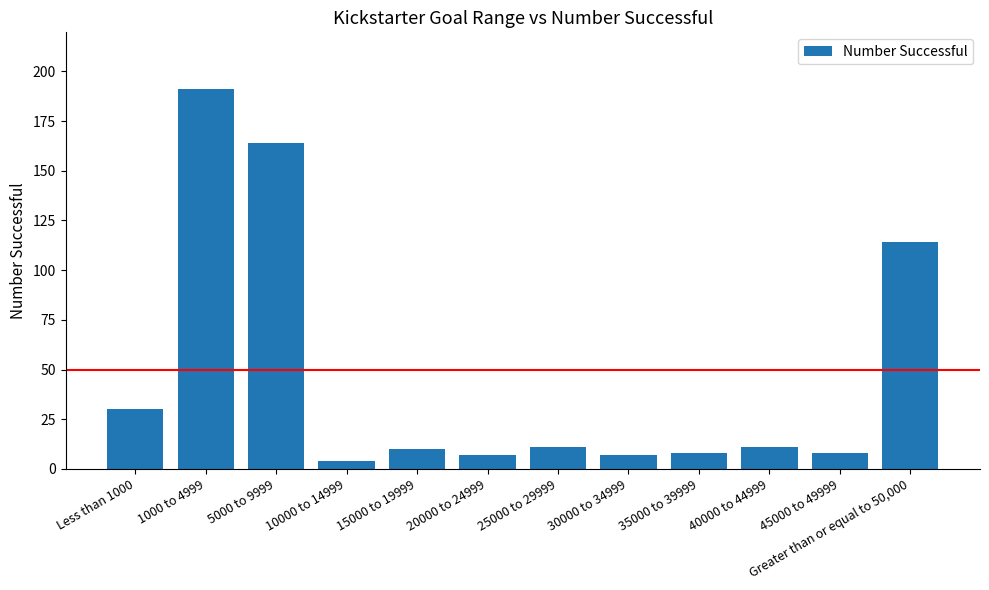

At which label is the value closest to 97?

Greater than or equal to 50,000